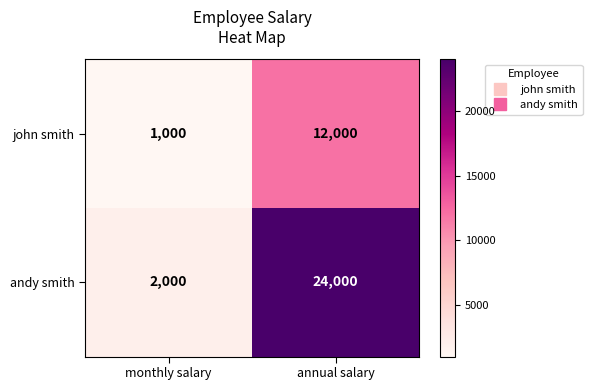

Which series has the largest total across all categories?

andy smith